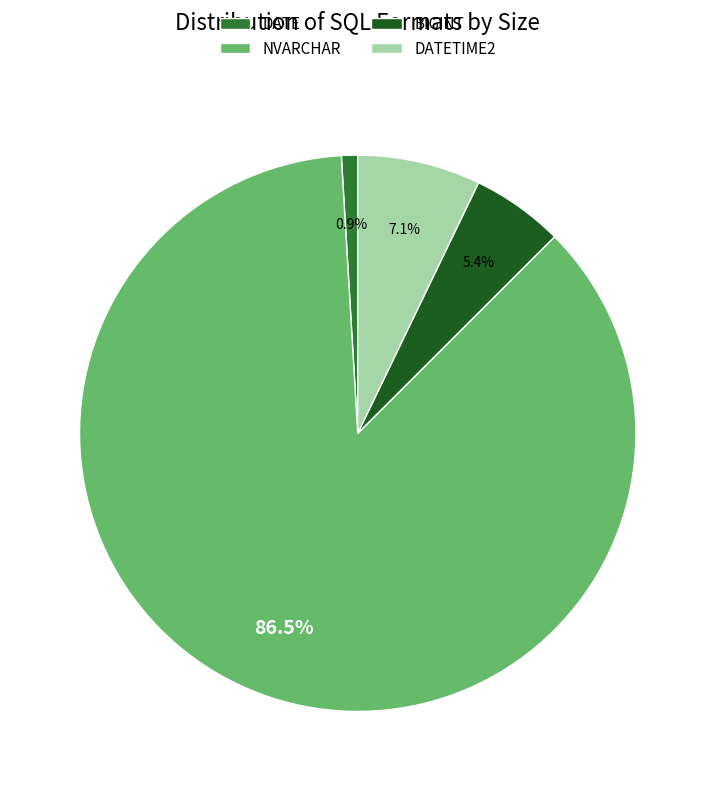

Is there any slice that represents more than half of the pie?

Yes